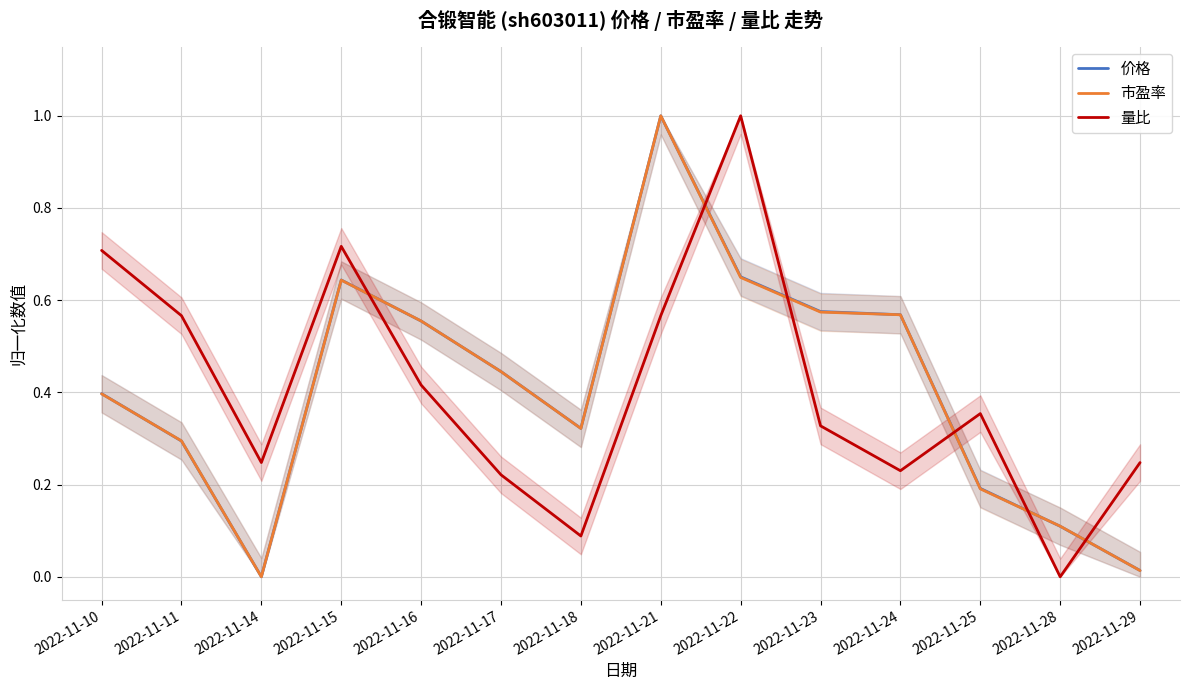

What is the average value of the 量比 series?

0.4